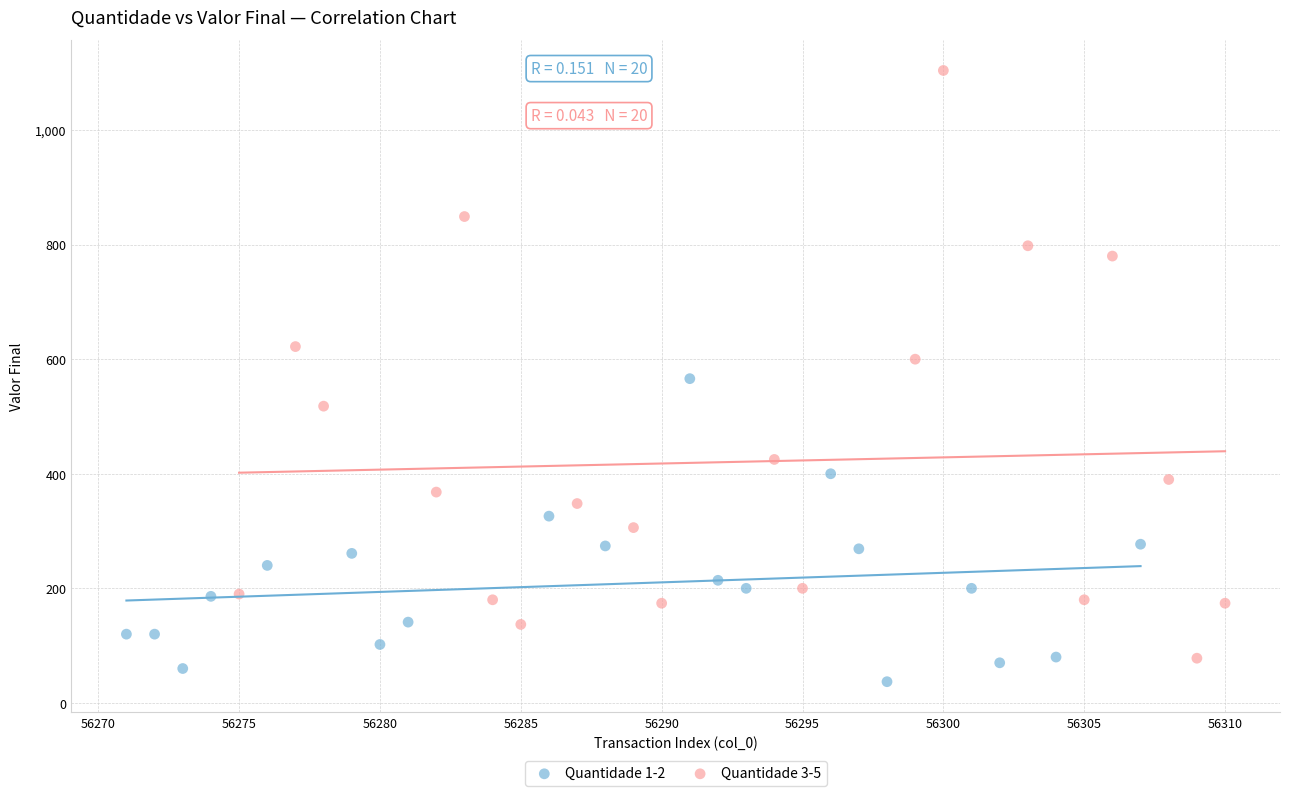

Which series has the widest spread of Y values?

Quantidade 3-5